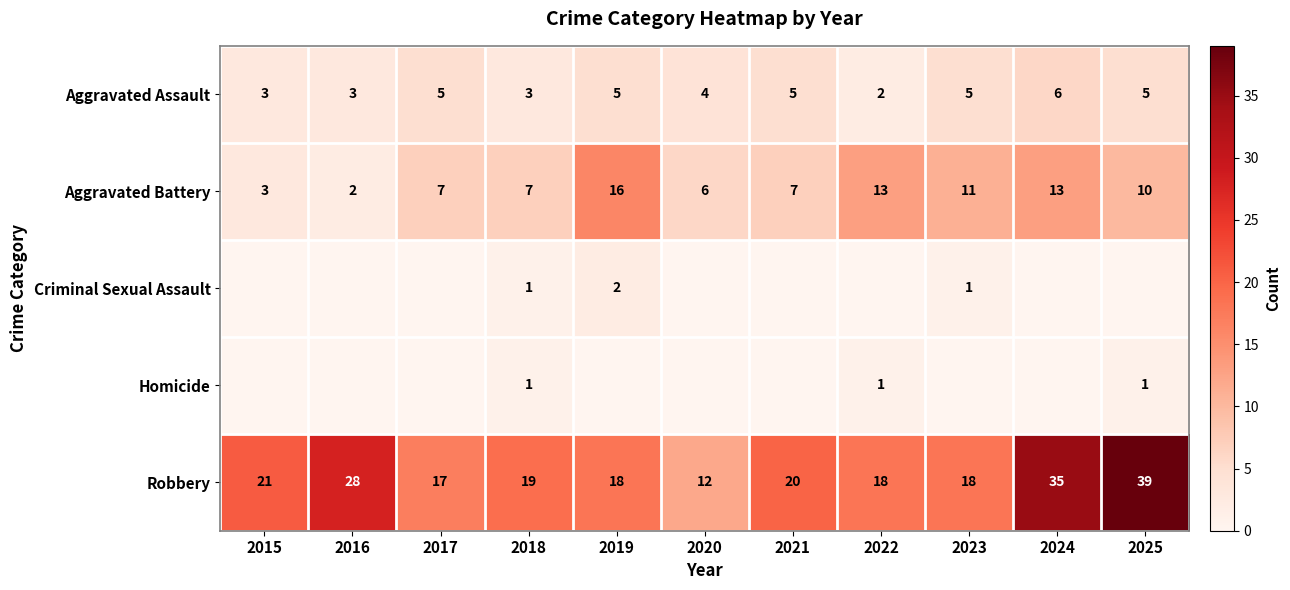

Between 2023 and 2017, which is larger?

2023